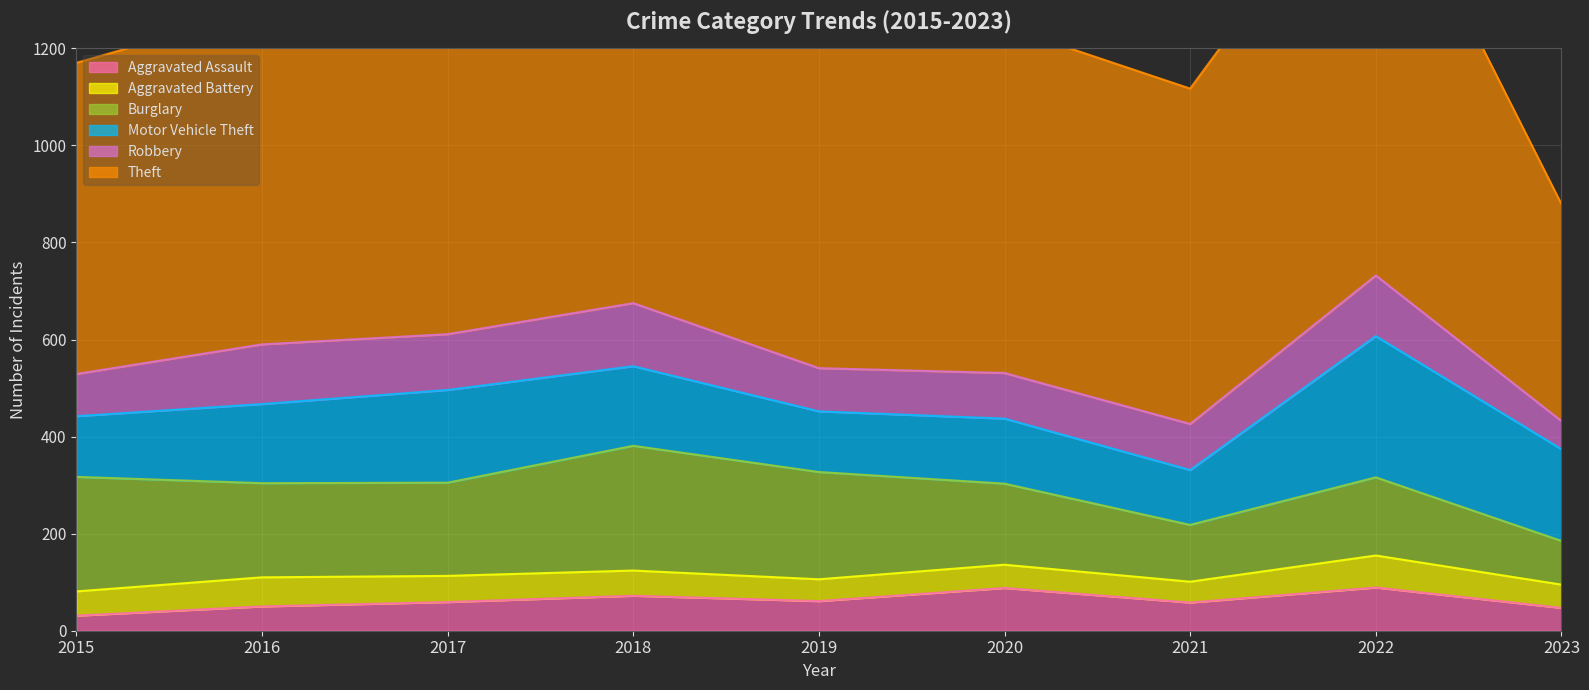

True or false: Robbery and Theft cross at least once.

False